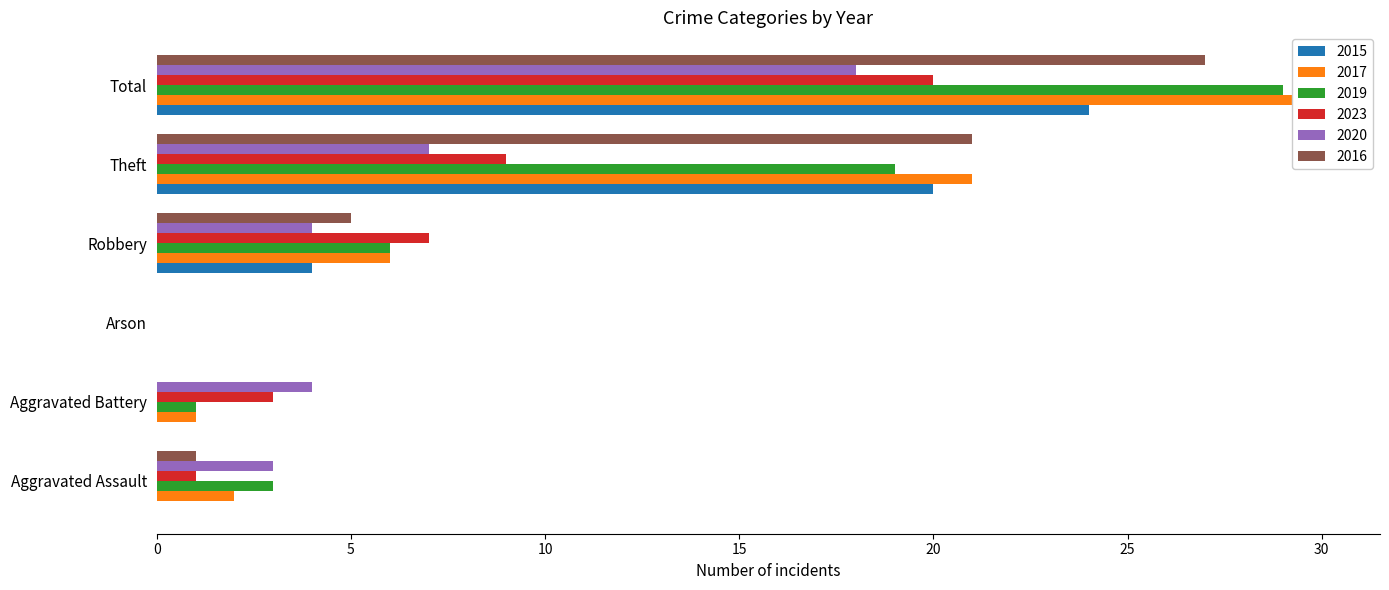

How many values in 2023 are above zero?

5